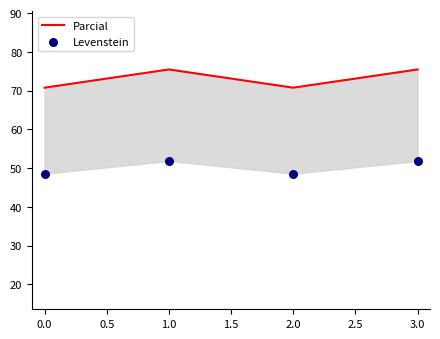

Which series reaches the maximum Y coordinate?

Parcial